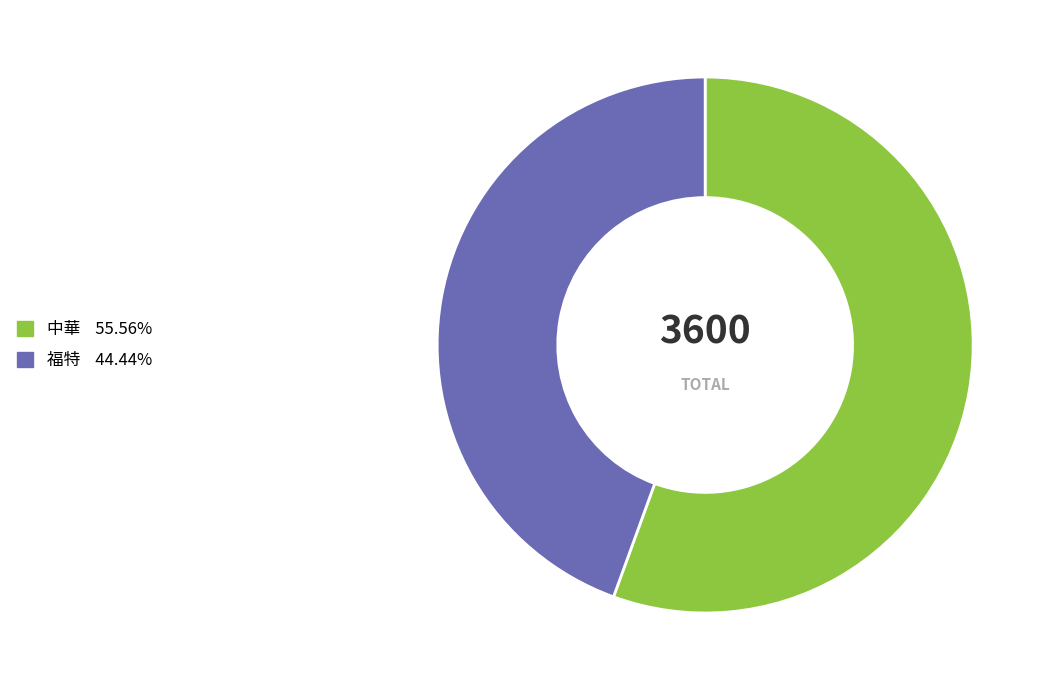

What is the ratio of the value at 福特 to the value at 中華?

0.8